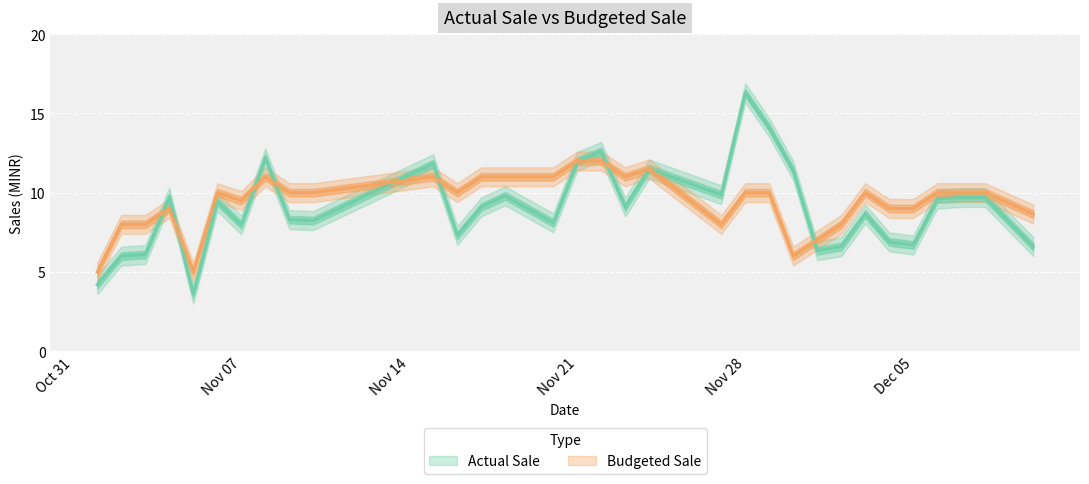

What is the maximum value shown in the chart?

16.3